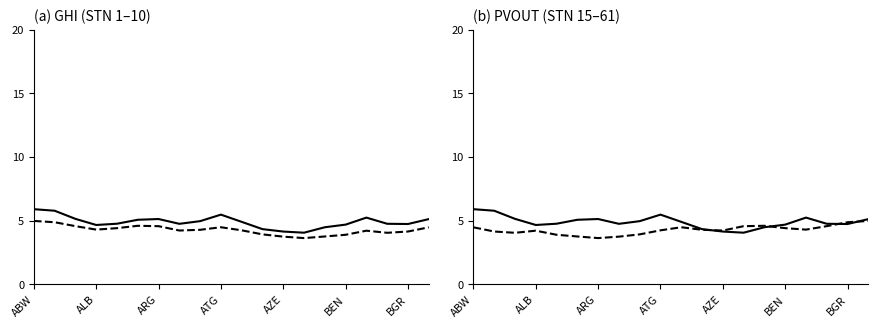

True or false: Average practical potential (PVOUT) has more than 1 points higher than both neighbors.

True